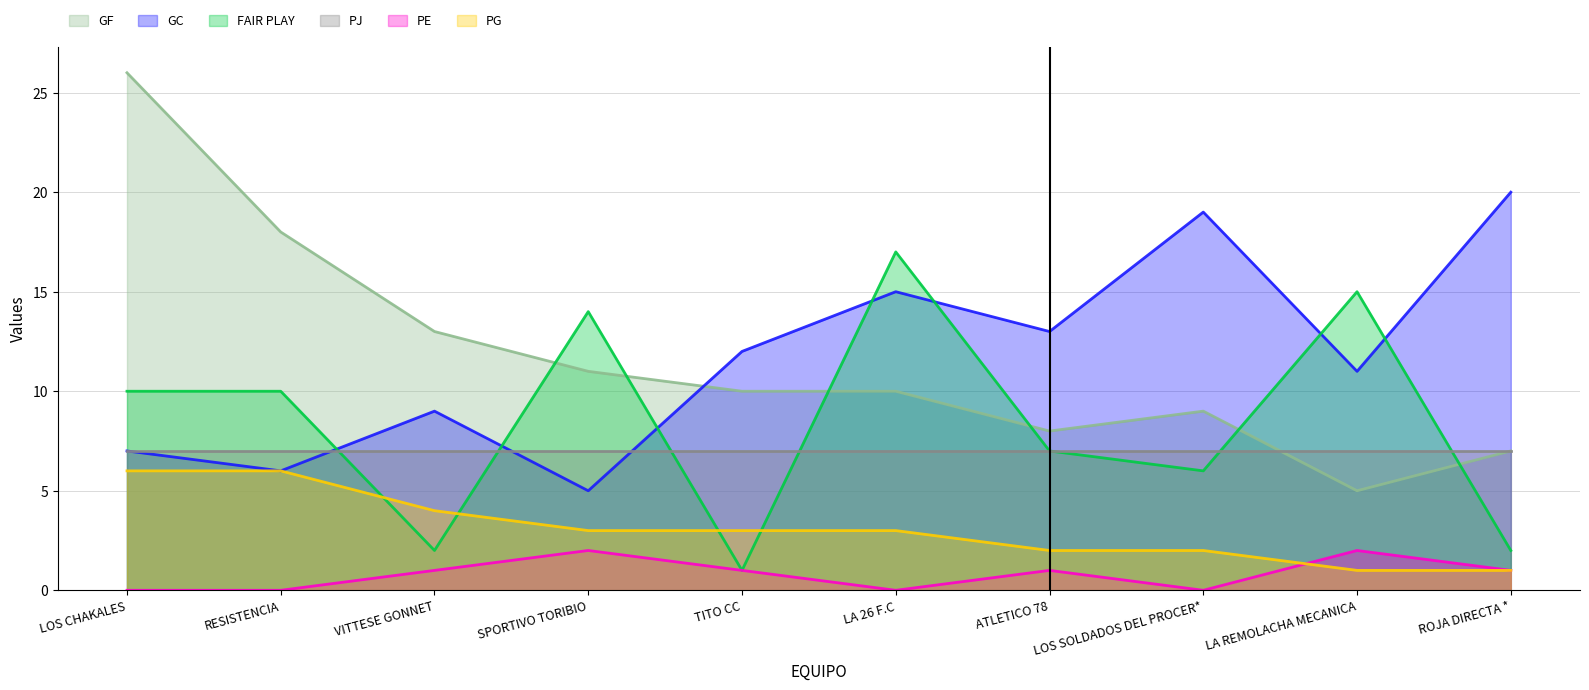

What is the difference between the maximum and minimum values in the GC series?

15